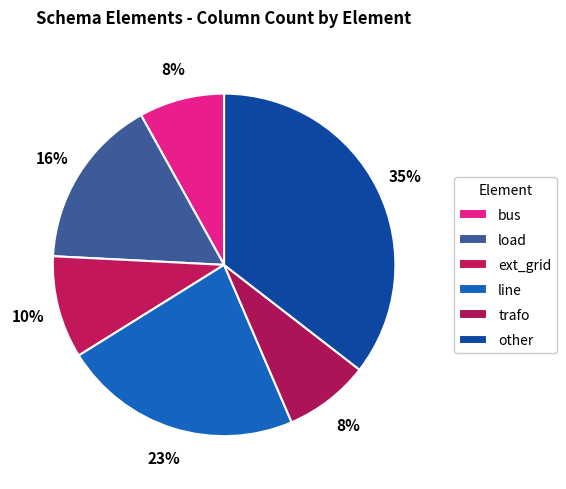

What percentage is the ext_grid slice, to the nearest percent?

10%